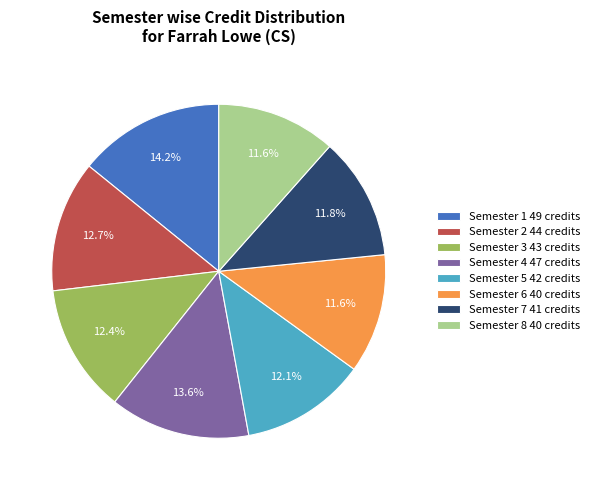

True or false: Semester 6 accounts for 26% of the total.

False